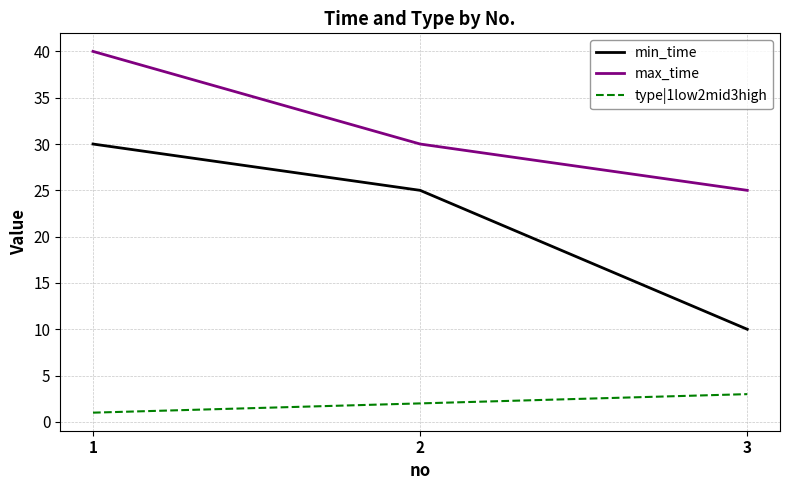

True or false: max_time has a value of 9 at 3.

False